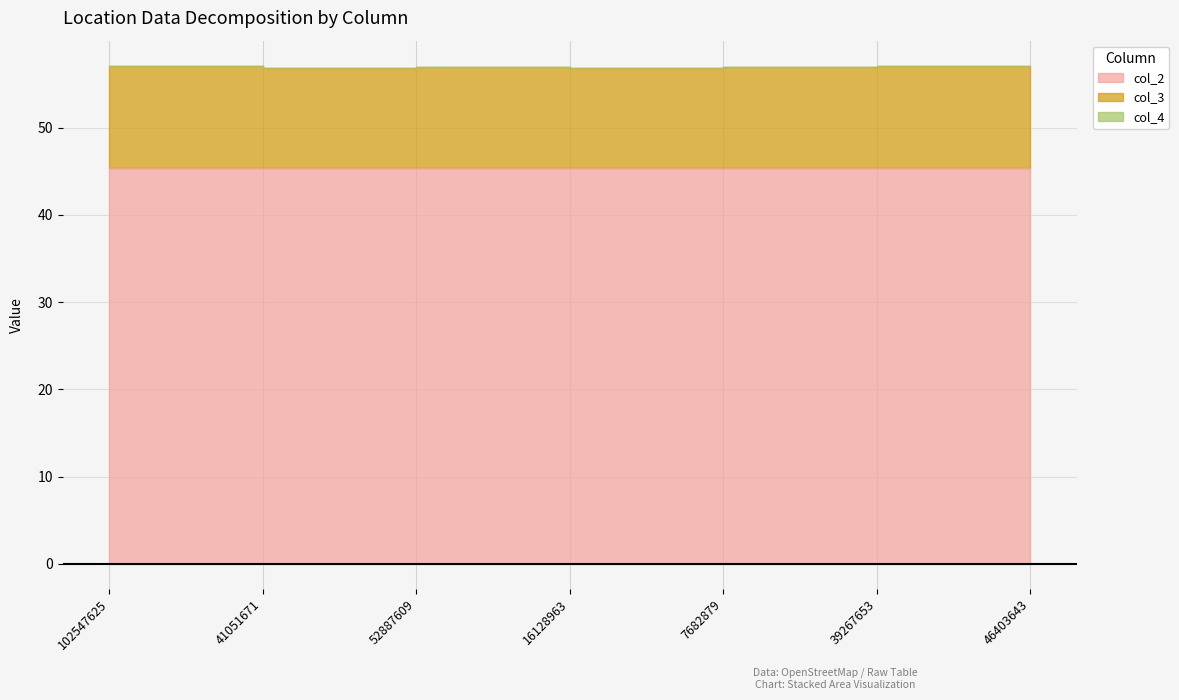

How many series are shown in this chart?

2